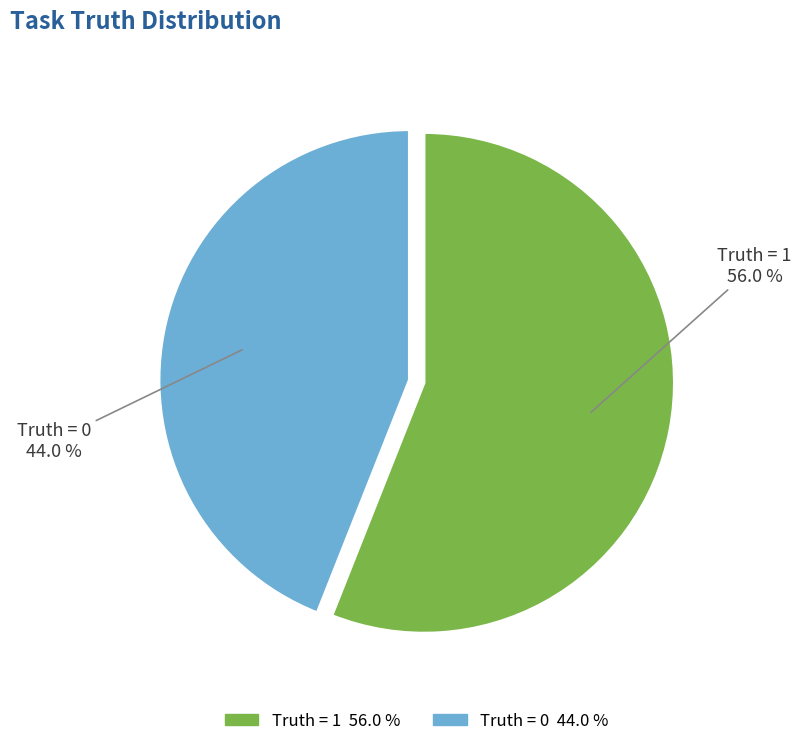

Count the number of slices in the pie.

2